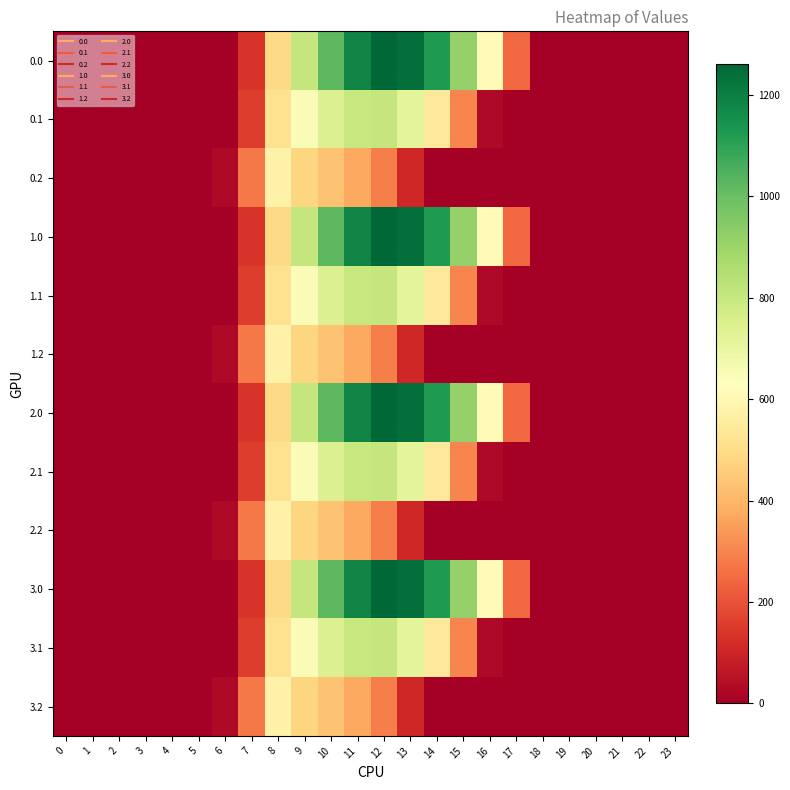

Reading left to right, extract all data points from this chart.

0.0: 0=0.0	1=0.0	2=0.0	3=0.0	4=0.0	5=0.0	6=0.0	7=134.3	8=489.3	9=804.0	10=1023.2	11=1185.2	12=1261.6	13=1237.4	14=1128.6	15=911.8	16=613.0	17=243.5	18=0.0	19=0.0	20=0.0	21=0.0	22=0.0	23=0.0
0.1: 0=0.0	1=0.0	2=0.0	3=0.0	4=0.0	5=0.0	6=0.0	7=153.2	8=514.8	9=646.9	10=742.1	11=800.2	12=806.9	13=715.3	14=544.1	15=301.4	16=26.8	17=0.0	18=0.0	19=0.0	20=0.0	21=0.0	22=0.0	23=0.0
0.2: 0=0.0	1=0.0	2=0.0	3=0.0	4=0.0	5=0.0	6=29.3	7=276.9	8=576.6	9=480.7	10=430.5	11=374.4	12=289.5	13=107.8	14=0.0	15=0.0	16=0.0	17=0.0	18=0.0	19=0.0	20=0.0	21=0.0	22=0.0	23=0.0
1.0: 0=0.0	1=0.0	2=0.0	3=0.0	4=0.0	5=0.0	6=0.0	7=134.3	8=489.3	9=804.0	10=1023.2	11=1185.2	12=1261.6	13=1237.4	14=1128.6	15=911.8	16=613.0	17=243.5	18=0.0	19=0.0	20=0.0	21=0.0	22=0.0	23=0.0
1.1: 0=0.0	1=0.0	2=0.0	3=0.0	4=0.0	5=0.0	6=0.0	7=153.2	8=514.8	9=646.9	10=742.1	11=800.2	12=806.9	13=715.3	14=544.1	15=301.4	16=26.8	17=0.0	18=0.0	19=0.0	20=0.0	21=0.0	22=0.0	23=0.0
1.2: 0=0.0	1=0.0	2=0.0	3=0.0	4=0.0	5=0.0	6=29.3	7=276.9	8=576.6	9=480.7	10=430.5	11=374.4	12=289.5	13=107.8	14=0.0	15=0.0	16=0.0	17=0.0	18=0.0	19=0.0	20=0.0	21=0.0	22=0.0	23=0.0
2.0: 0=0.0	1=0.0	2=0.0	3=0.0	4=0.0	5=0.0	6=0.0	7=134.3	8=489.3	9=804.0	10=1023.2	11=1185.2	12=1261.6	13=1237.4	14=1128.6	15=911.8	16=613.0	17=243.5	18=0.0	19=0.0	20=0.0	21=0.0	22=0.0	23=0.0
2.1: 0=0.0	1=0.0	2=0.0	3=0.0	4=0.0	5=0.0	6=0.0	7=153.2	8=514.8	9=646.9	10=742.1	11=800.2	12=806.9	13=715.3	14=544.1	15=301.4	16=26.8	17=0.0	18=0.0	19=0.0	20=0.0	21=0.0	22=0.0	23=0.0
2.2: 0=0.0	1=0.0	2=0.0	3=0.0	4=0.0	5=0.0	6=29.3	7=276.9	8=576.6	9=480.7	10=430.5	11=374.4	12=289.5	13=107.8	14=0.0	15=0.0	16=0.0	17=0.0	18=0.0	19=0.0	20=0.0	21=0.0	22=0.0	23=0.0
3.0: 0=0.0	1=0.0	2=0.0	3=0.0	4=0.0	5=0.0	6=0.0	7=134.3	8=489.3	9=804.0	10=1023.2	11=1185.2	12=1261.6	13=1237.4	14=1128.6	15=911.8	16=613.0	17=243.5	18=0.0	19=0.0	20=0.0	21=0.0	22=0.0	23=0.0
3.1: 0=0.0	1=0.0	2=0.0	3=0.0	4=0.0	5=0.0	6=0.0	7=153.2	8=514.8	9=646.9	10=742.1	11=800.2	12=806.9	13=715.3	14=544.1	15=301.4	16=26.8	17=0.0	18=0.0	19=0.0	20=0.0	21=0.0	22=0.0	23=0.0
3.2: 0=0.0	1=0.0	2=0.0	3=0.0	4=0.0	5=0.0	6=29.3	7=276.9	8=576.6	9=480.7	10=430.5	11=374.4	12=289.5	13=107.8	14=0.0	15=0.0	16=0.0	17=0.0	18=0.0	19=0.0	20=0.0	21=0.0	22=0.0	23=0.0